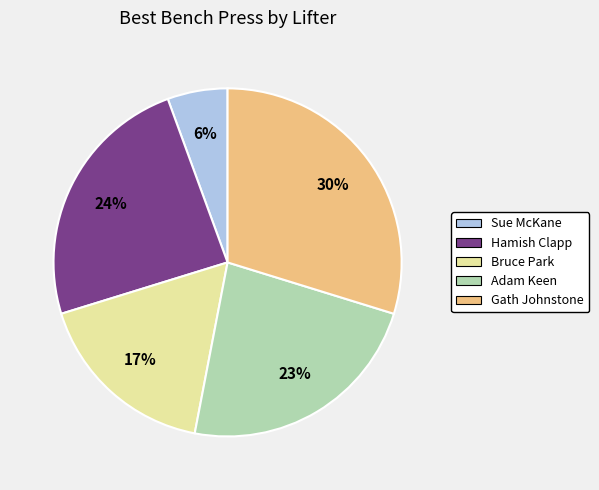

How many segments does this pie chart have?

5